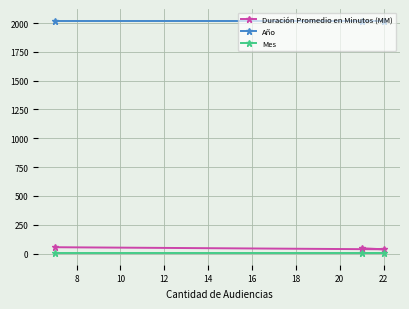

Reading right to left, extract all data points from this chart.

Duración Promedio en Minutos (MM): 37	46	55
Año: 2021	2021	2021
Mes: 4	4	4